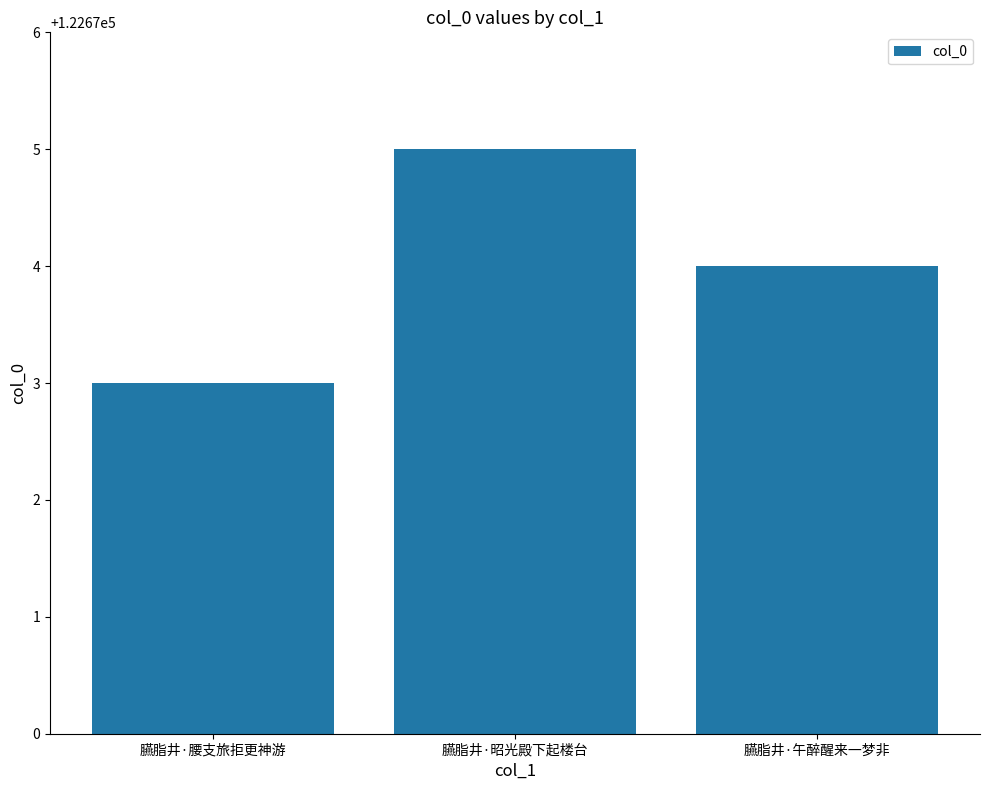

Where does the data first go above 122674?

臙脂井·昭光殿下起楼台